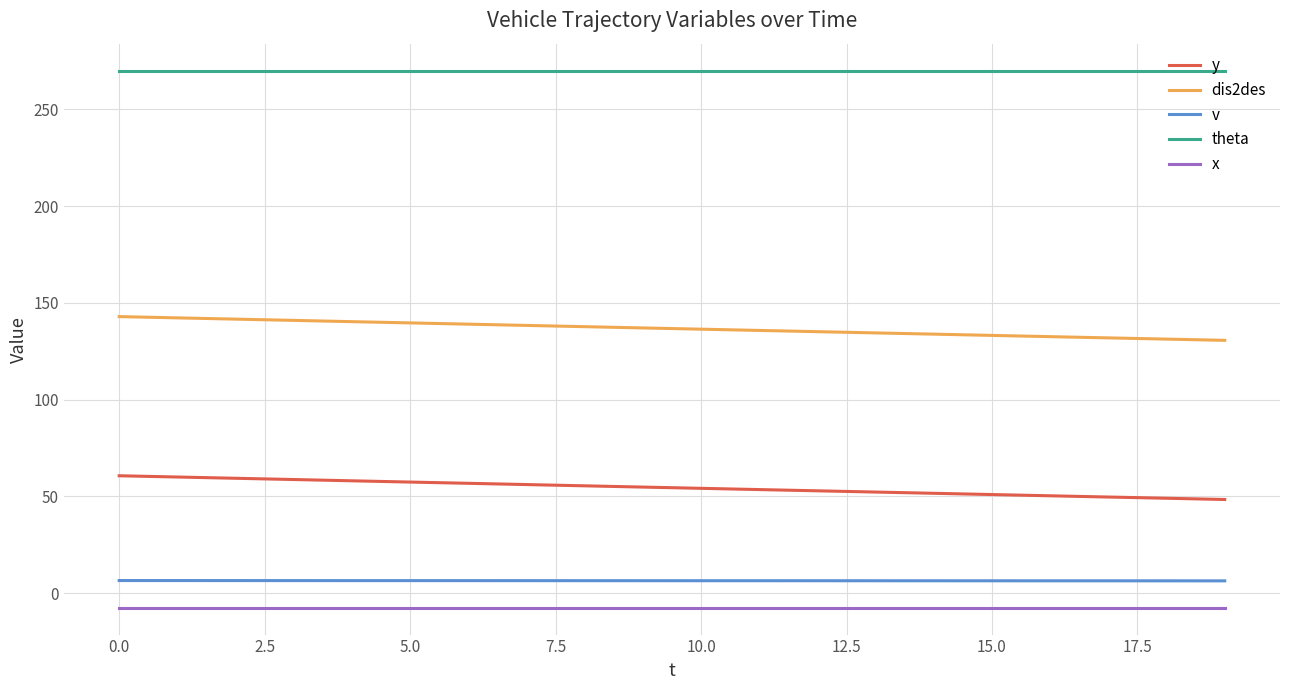

What is the smallest value displayed?

-7.5